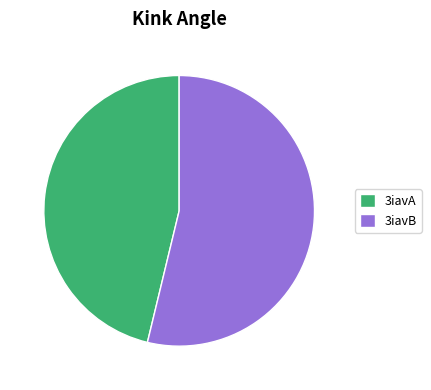

Which has a higher value, 3iavA or 3iavB?

3iavB